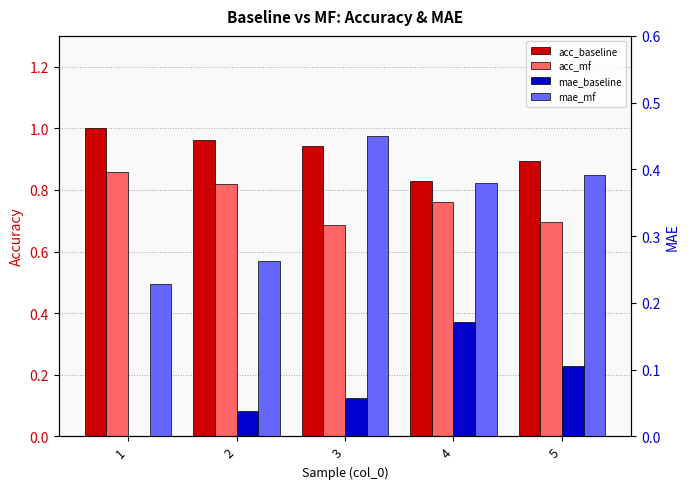

Reading right to left, list all the values displayed in this chart.

acc_baseline: 5=0.9	4=0.8	3=0.9	2=1.0	1=1.0
acc_mf: 5=0.7	4=0.8	3=0.7	2=0.8	1=0.9
mae_baseline: 5=0.1	4=0.2	3=0.1	2=0.0	1=0.0
mae_mf: 5=0.4	4=0.4	3=0.4	2=0.3	1=0.2